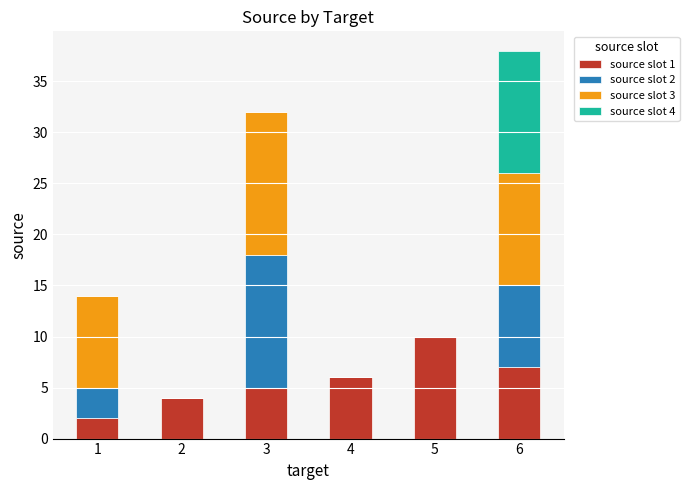

At which category is the sum across all series the highest?

6